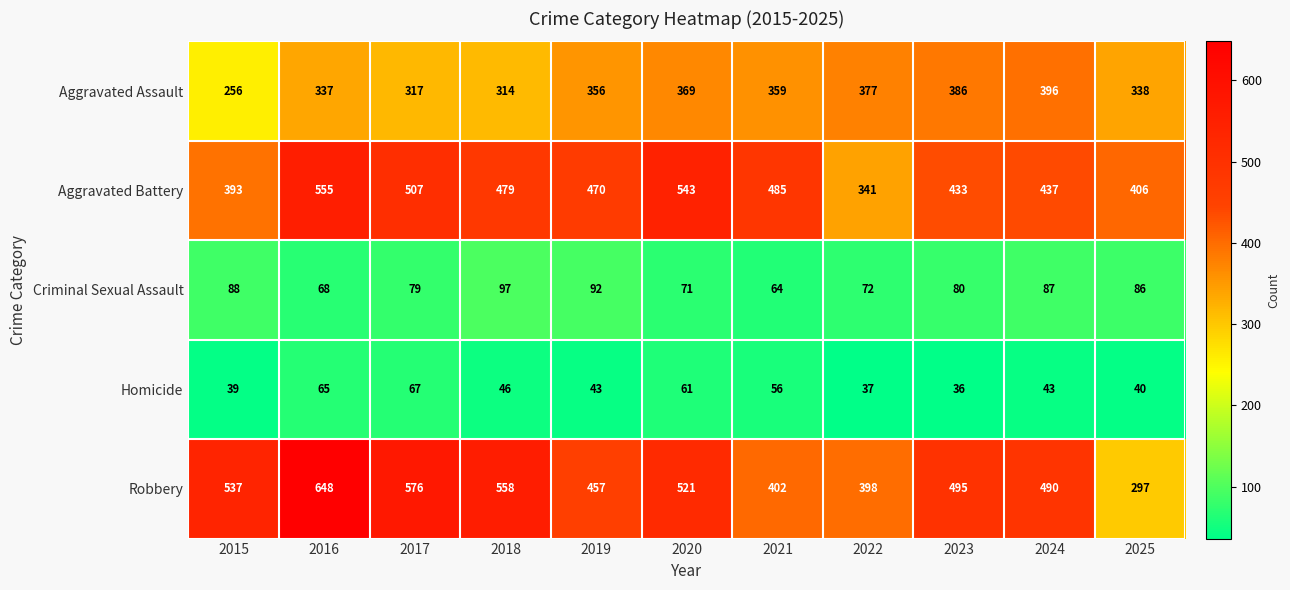

At which category is the sum across all series the highest?

2016